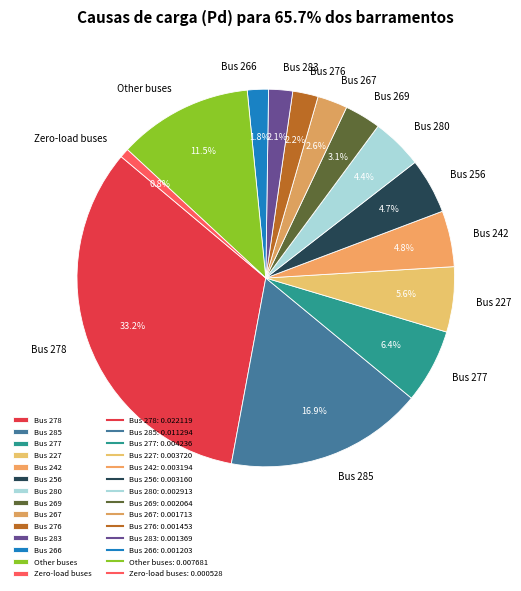

What is the largest slice in the pie chart?

Bus 278